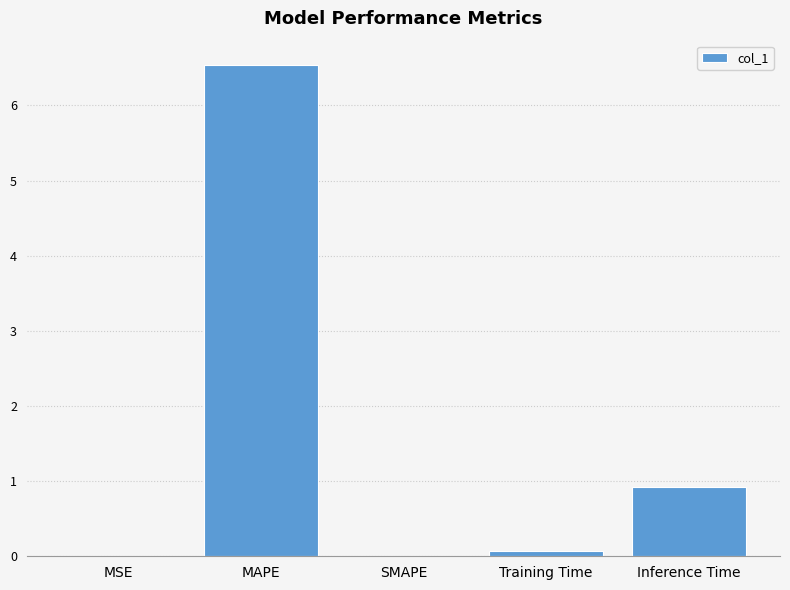

Is it true that the value at Training Time is 0.1?

True